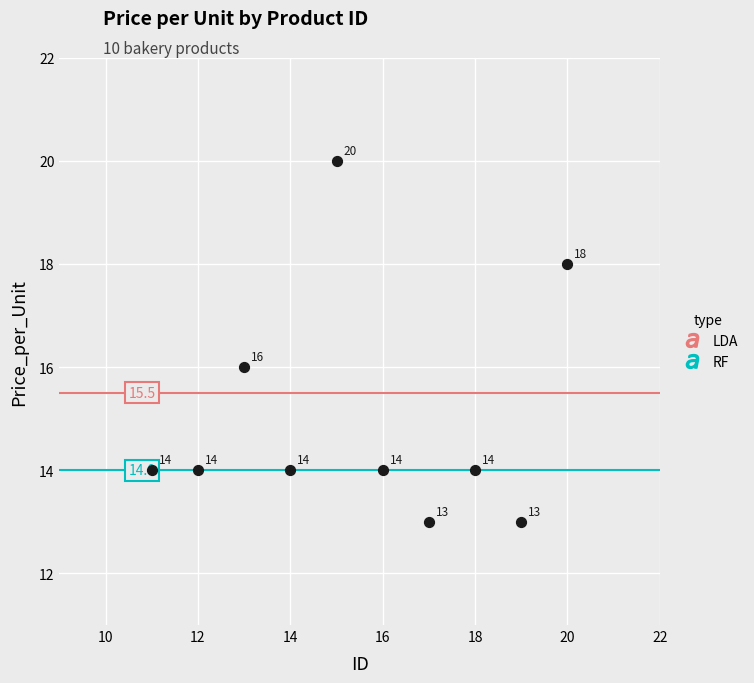

What is the range of X values (max minus min)?

9